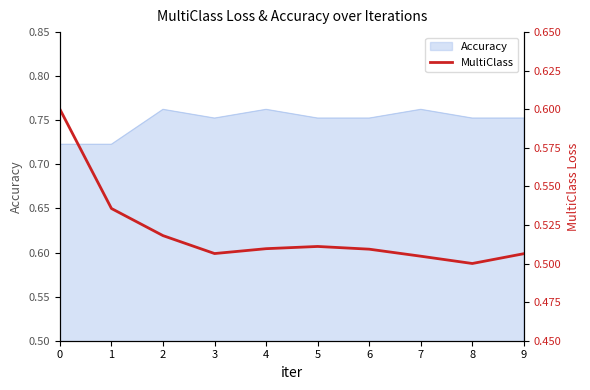

How many lines are shown in the chart?

1